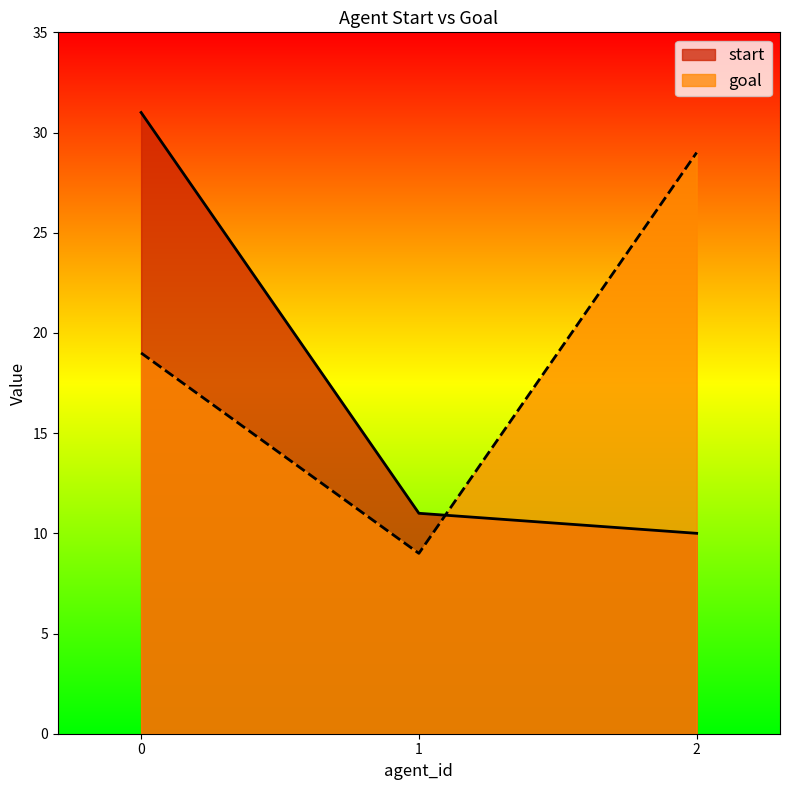

Between 1 and 2, which series saw the biggest shift?

goal